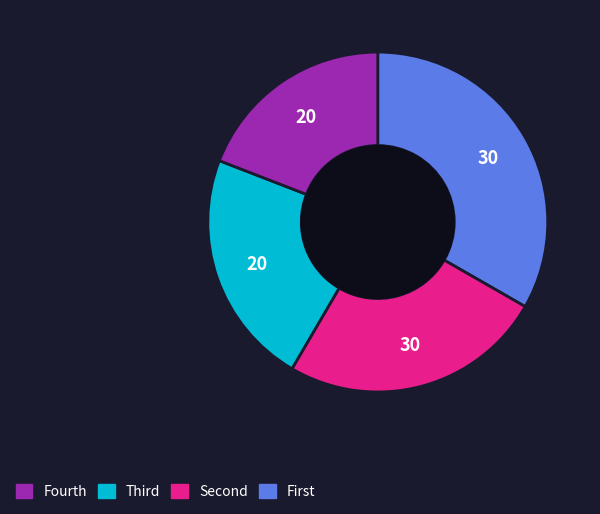

Is there a majority slice in this chart?

No